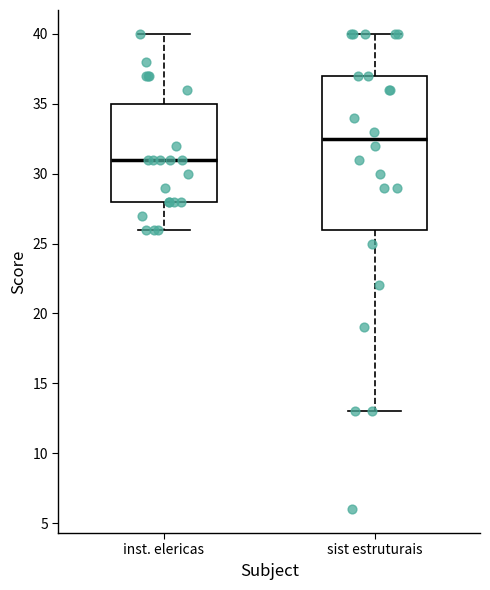

Reading left to right, read every box against the y-axis: the position of its median line, the range the box covers, and the ends of its whiskers. The values are not printed on the chart, so give them approximately, as read against the axis.

inst. elericas: median 31.0, box 28.0 to 35.0, whiskers 26.0 to 40.0
sist estruturais: median 32.5, box 26.0 to 37.0, whiskers 13.0 to 40.0